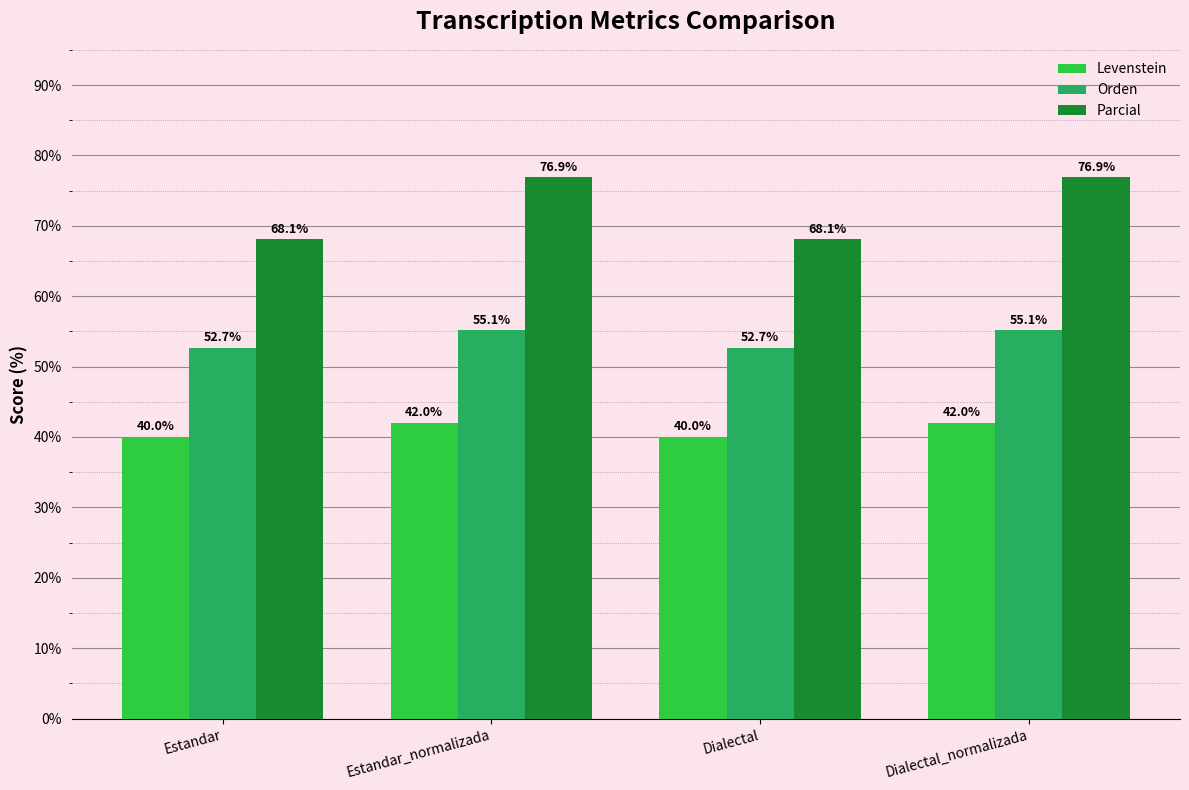

Rank the series by their average value, from highest to lowest.

Parcial, Orden, Levenstein